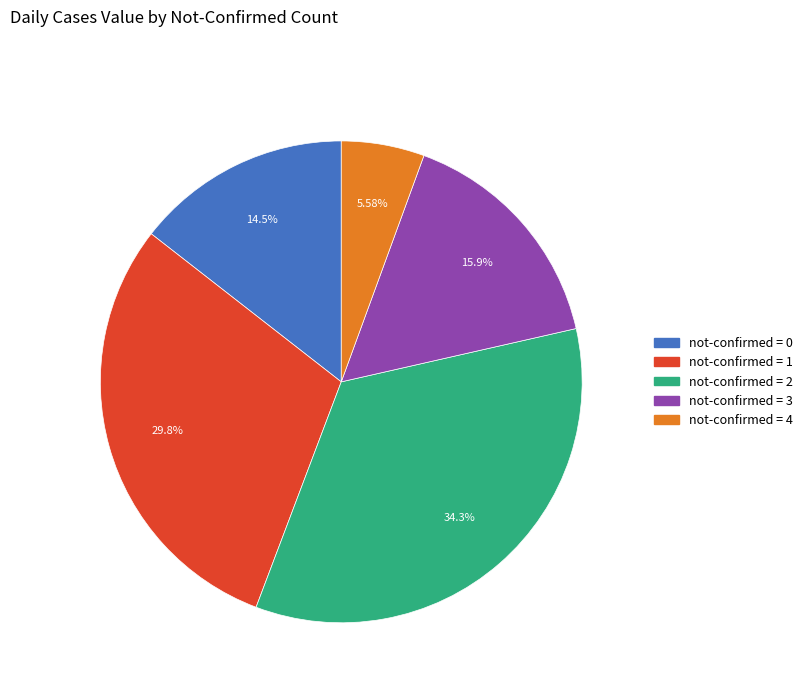

Is there a majority slice in this chart?

No